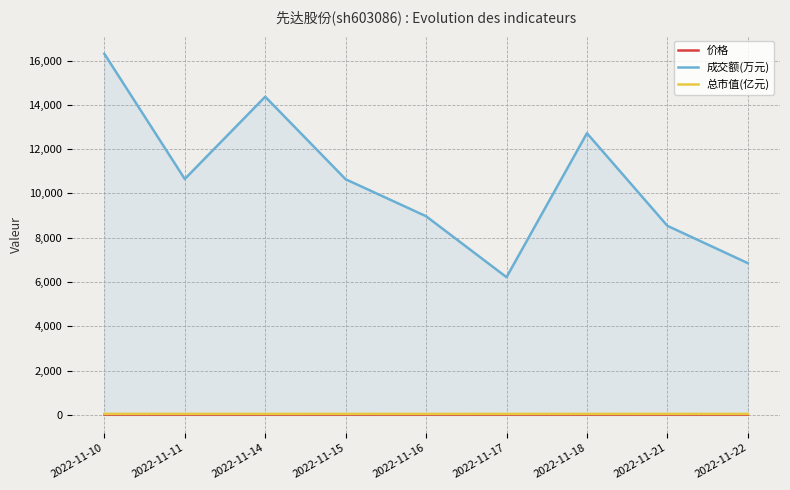

What are all the series names shown in the legend?

价格, 成交额(万元), 总市值(亿元)